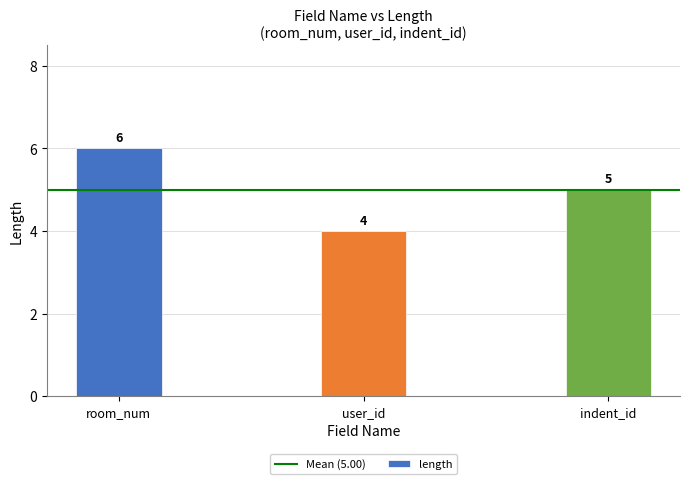

What is the difference between the maximum and minimum values?

2